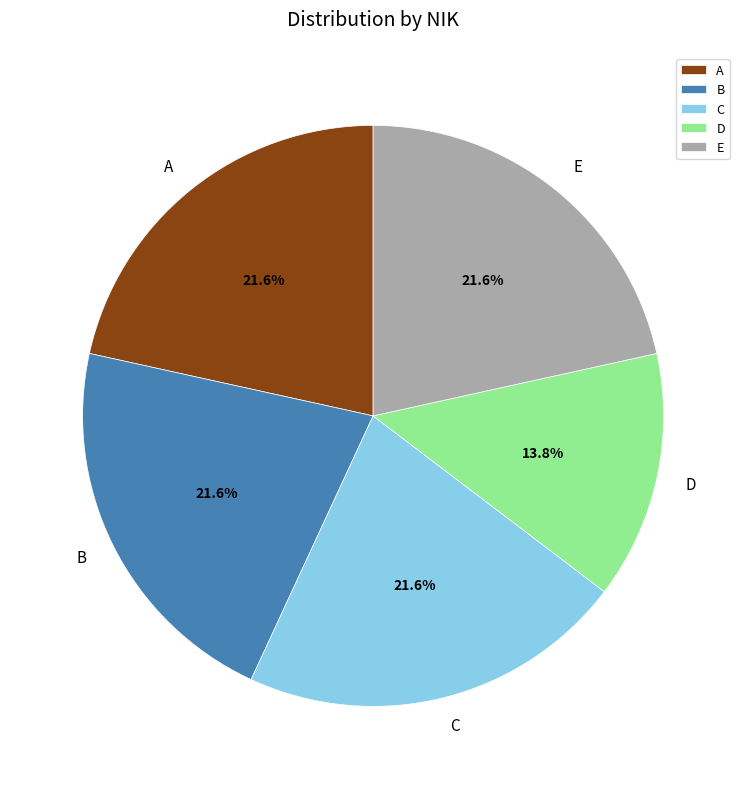

Combined, do E and D account for over 50%?

No